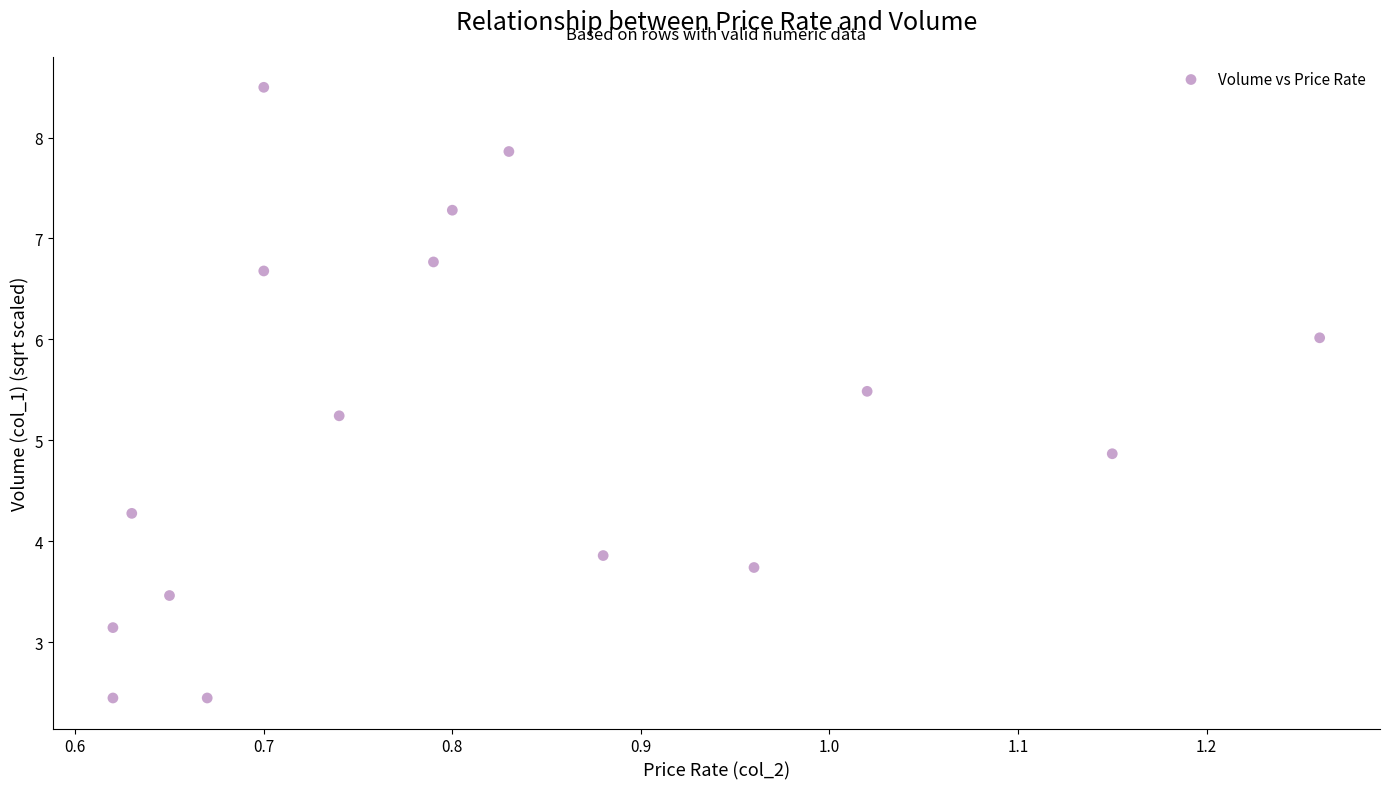

What is the range of X values (max minus min)?

0.6